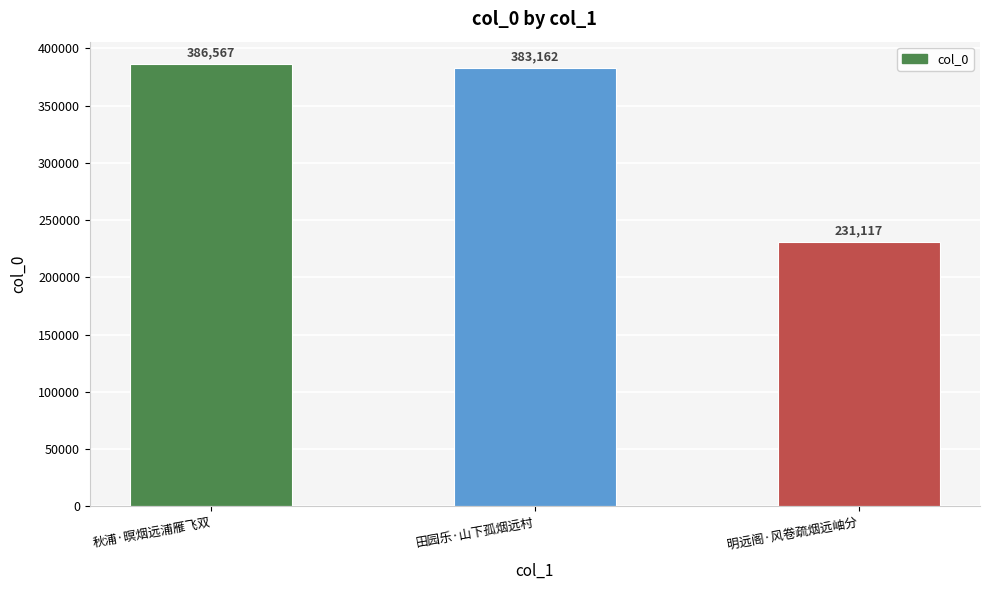

Reading right to left, what are all the values shown in this chart?

231117	383162	386567